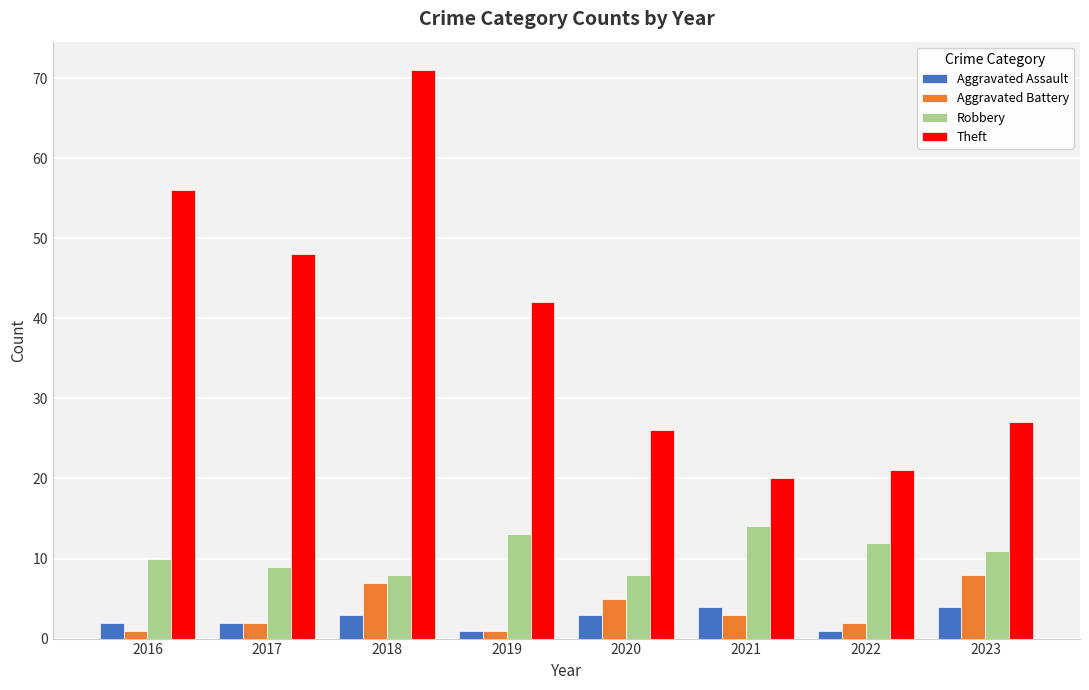

The value of Theft at 2017 is 48. True or false?

True